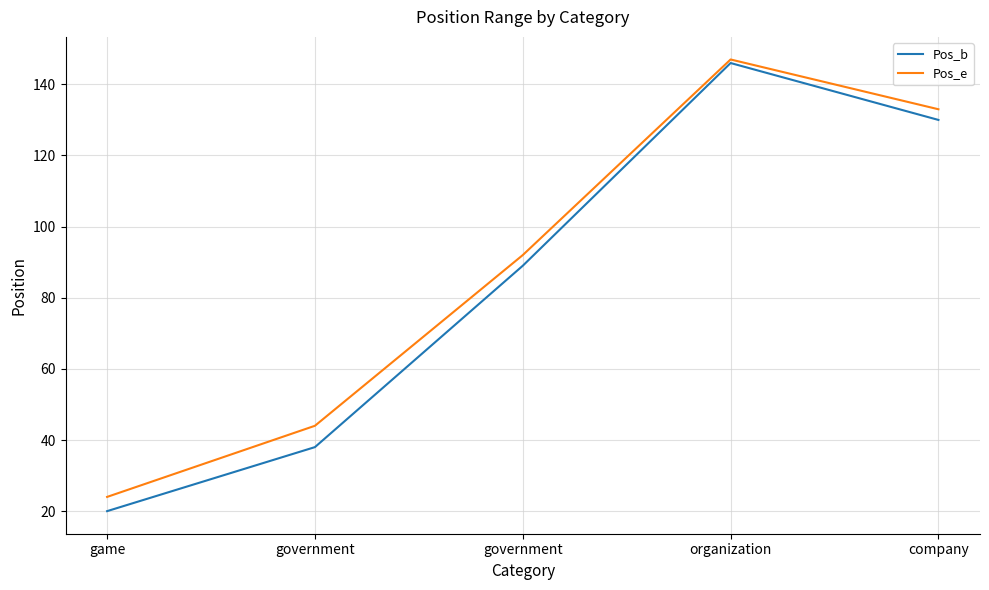

Is this an area chart (filled region under the line)?

No